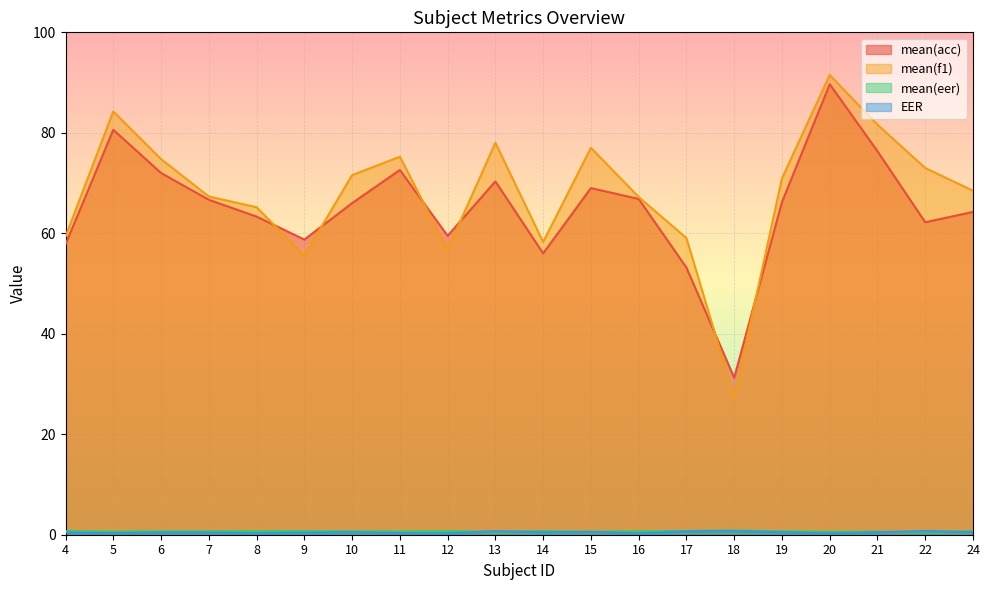

How many series are shown in this chart?

4